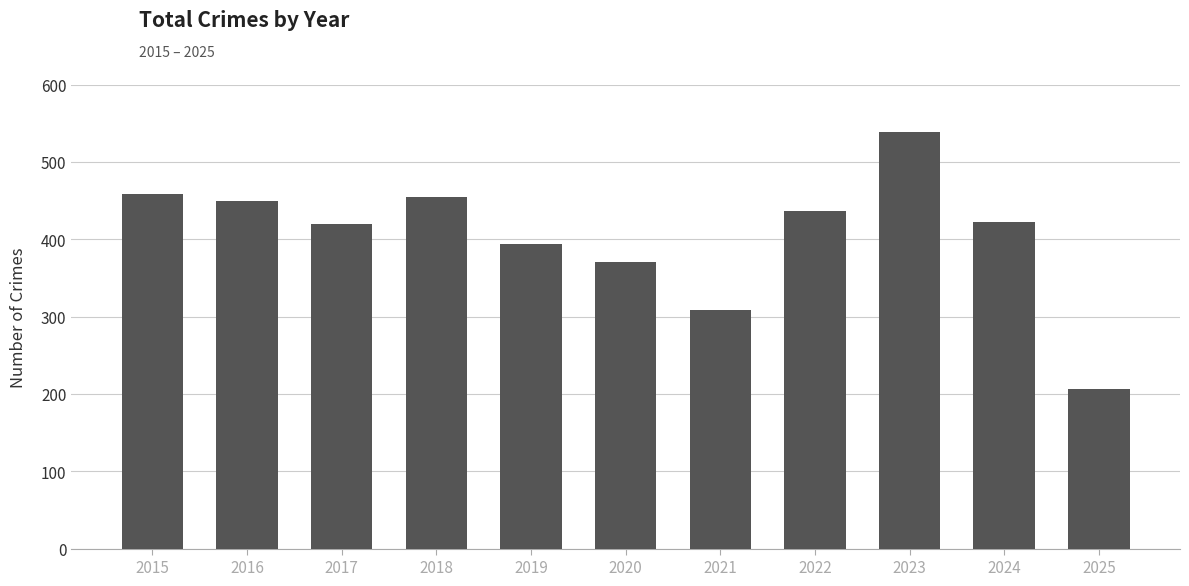

Does the chart contain stacked bars?

No